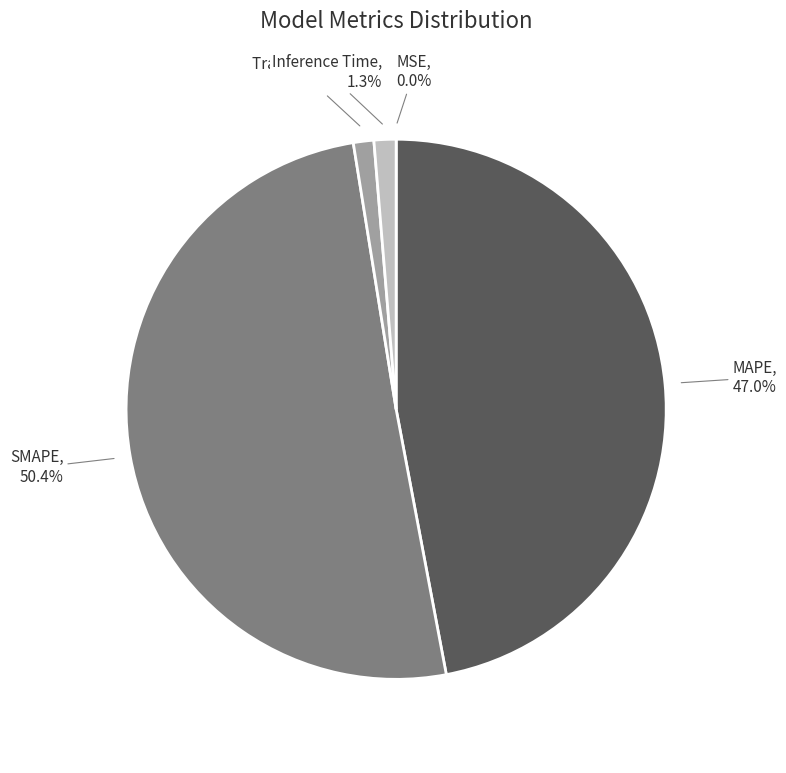

Does any single category account for the majority?

Yes